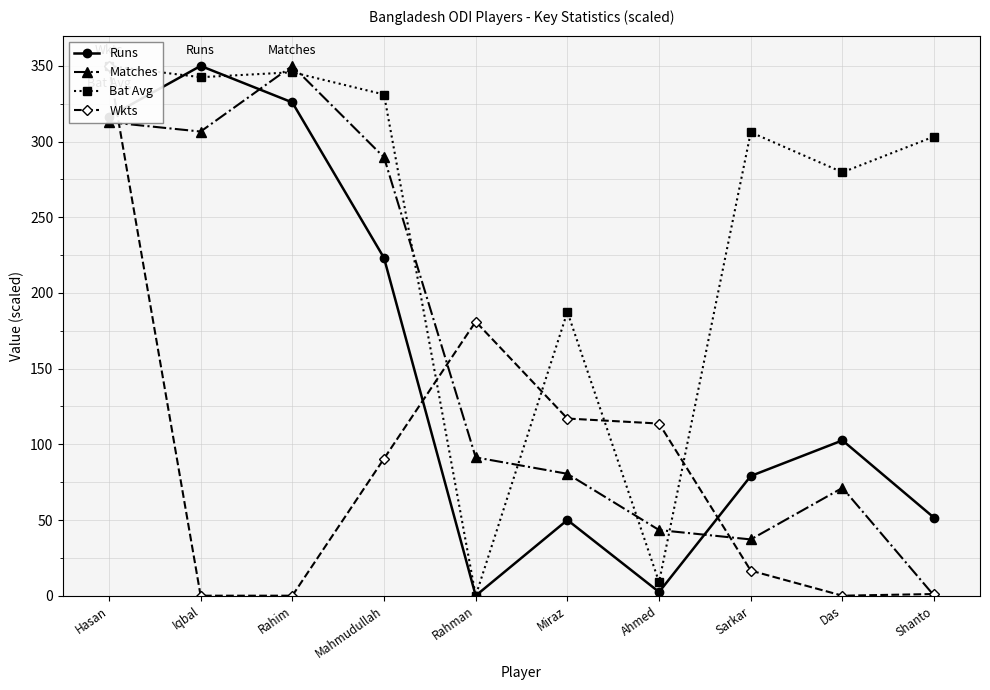

At how many categories does at least one series exceed 209?

7